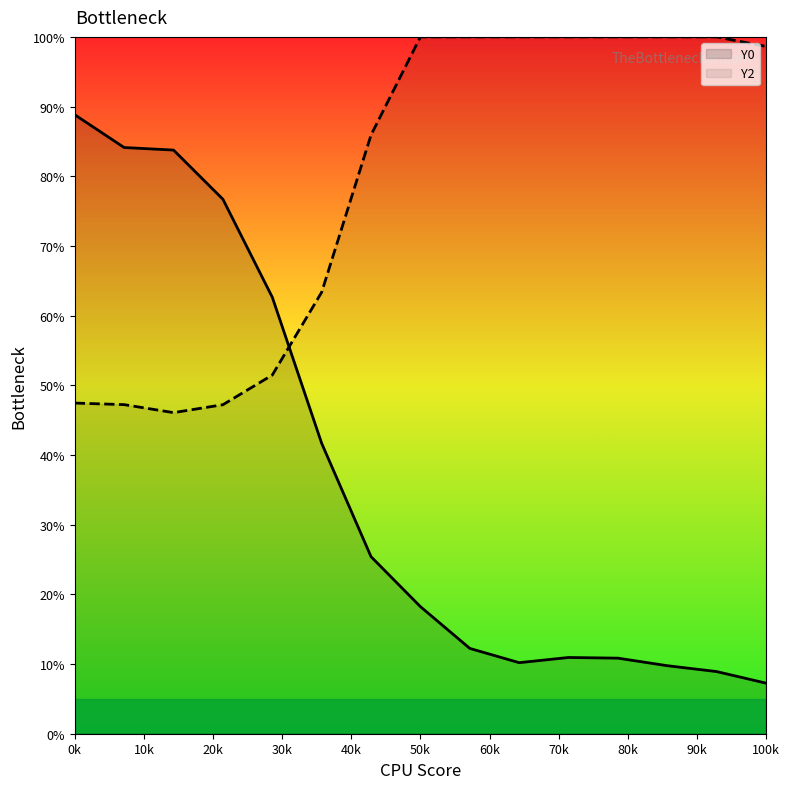

How many series are shown in this chart?

2